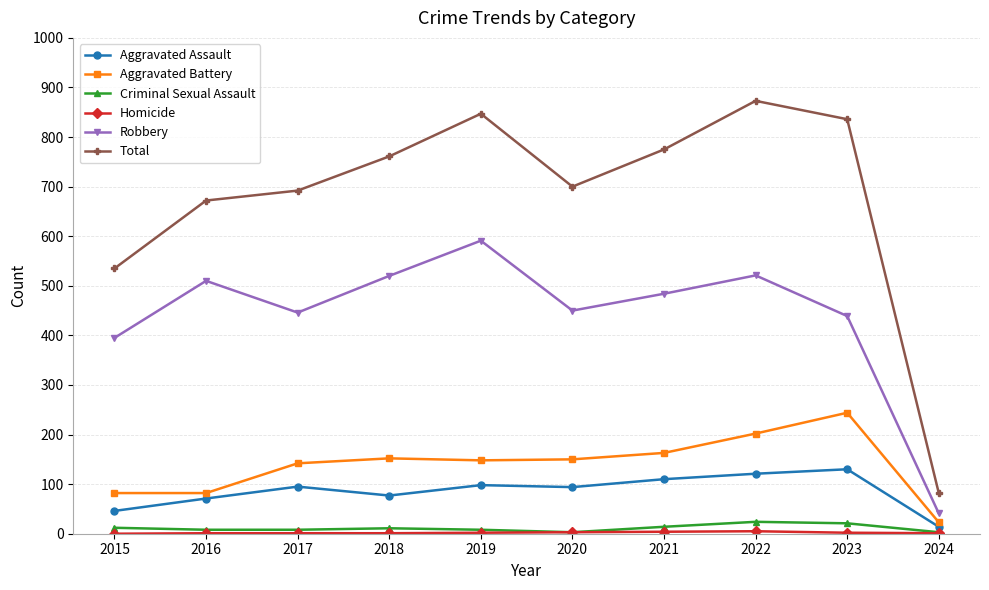

In Robbery, how many points are lower than both neighbors (excluding endpoints)?

2